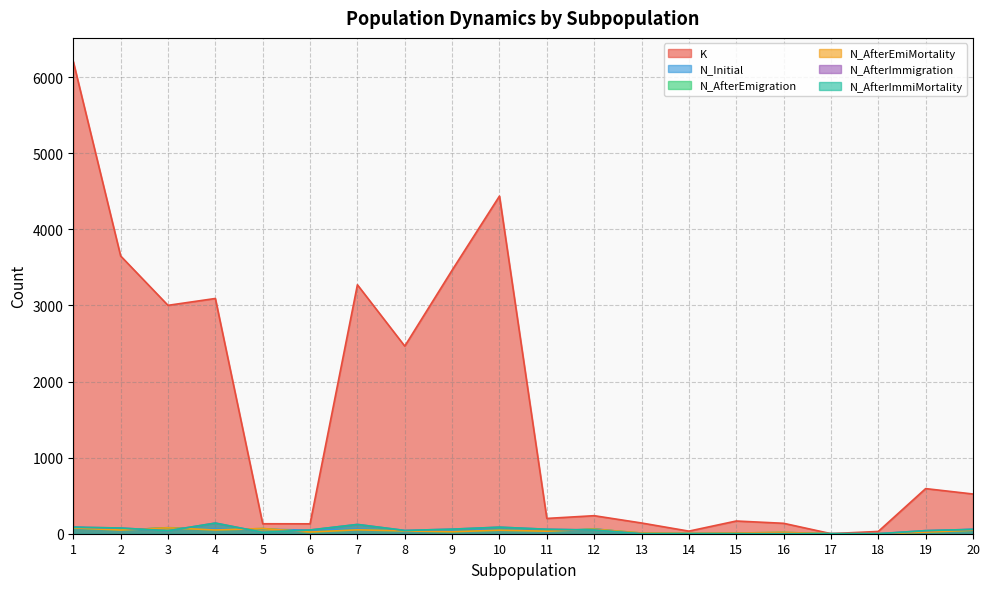

At 2, list the series in order from smallest to largest.

N_Initial, N_AfterEmigration, N_AfterEmiMortality, N_AfterImmigration, N_AfterImmiMortality, K